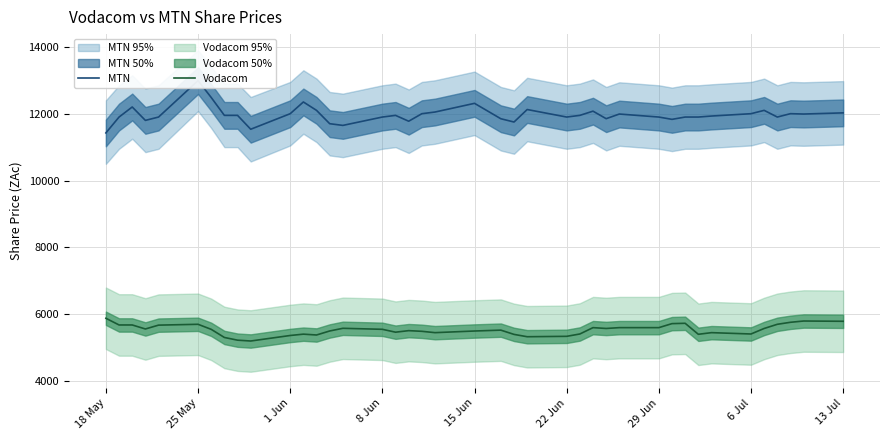

What is the average value of the MTN series?

11972